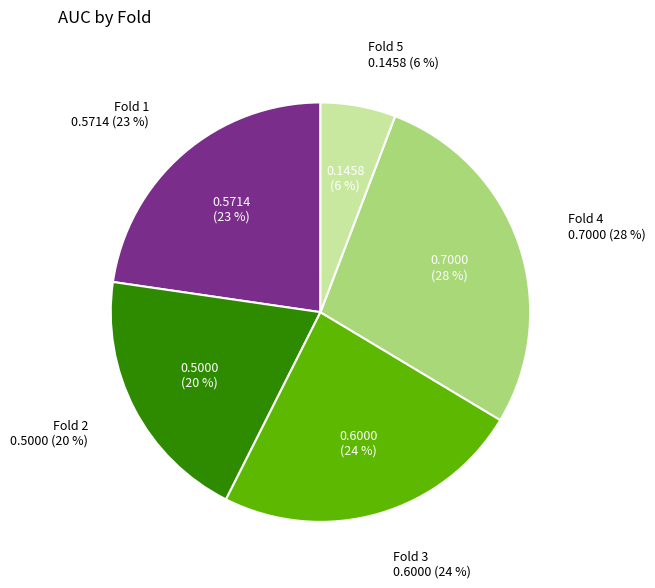

Rank the categories by value from lowest to highest.

Fold 5, Fold 2, Fold 1, Fold 3, Fold 4